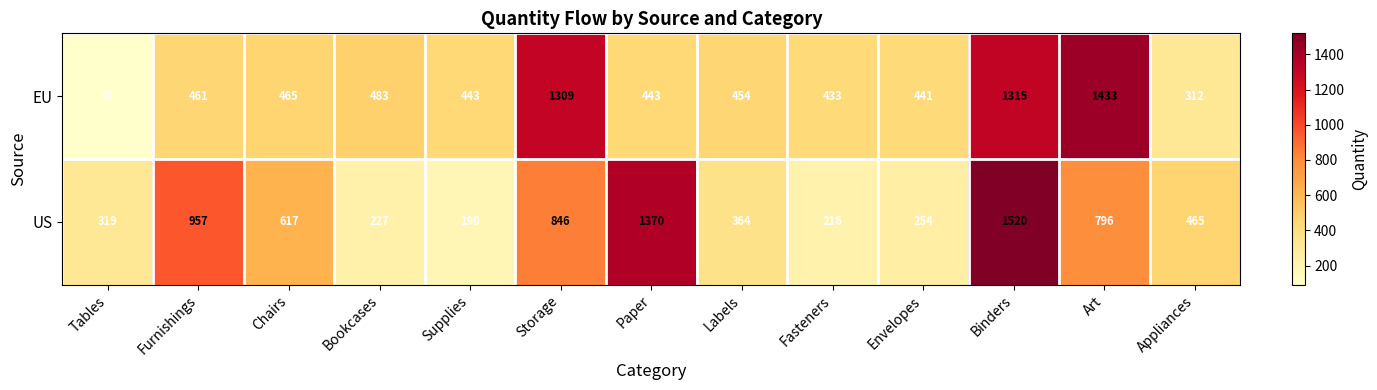

What is the spread (max minus min) of values at Envelopes?

187